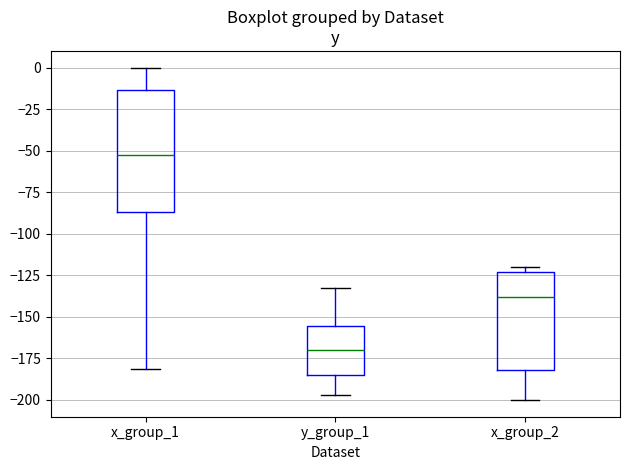

Reading left to right, transcribe this box plot: for each box, give where its median line is, the range the box spans, and where its two whiskers end, as read against the y-axis. The values are not printed on the chart, so give them approximately, as read against the axis.

x_group_1: median -50, box -85 to -15, whiskers -180 to 0
y_group_1: median -170, box -185 to -155, whiskers -195 to -130
x_group_2: median -140, box -180 to -125, whiskers -200 to -120